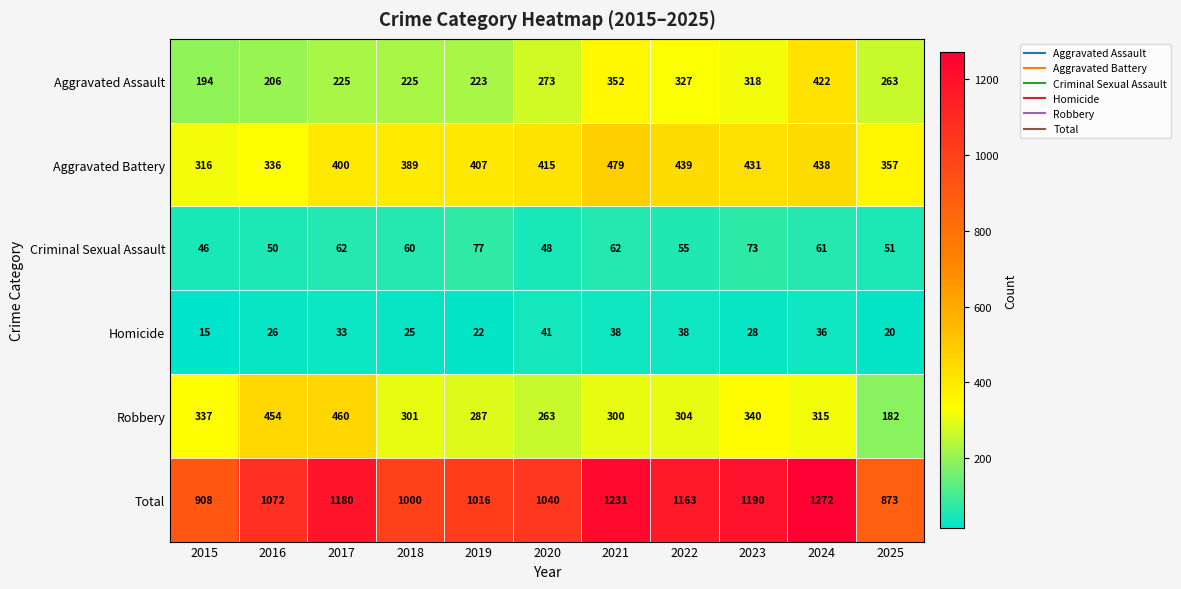

Rank the series by their maximum value, from lowest to highest.

Homicide, Criminal Sexual Assault, Aggravated Assault, Robbery, Aggravated Battery, Total